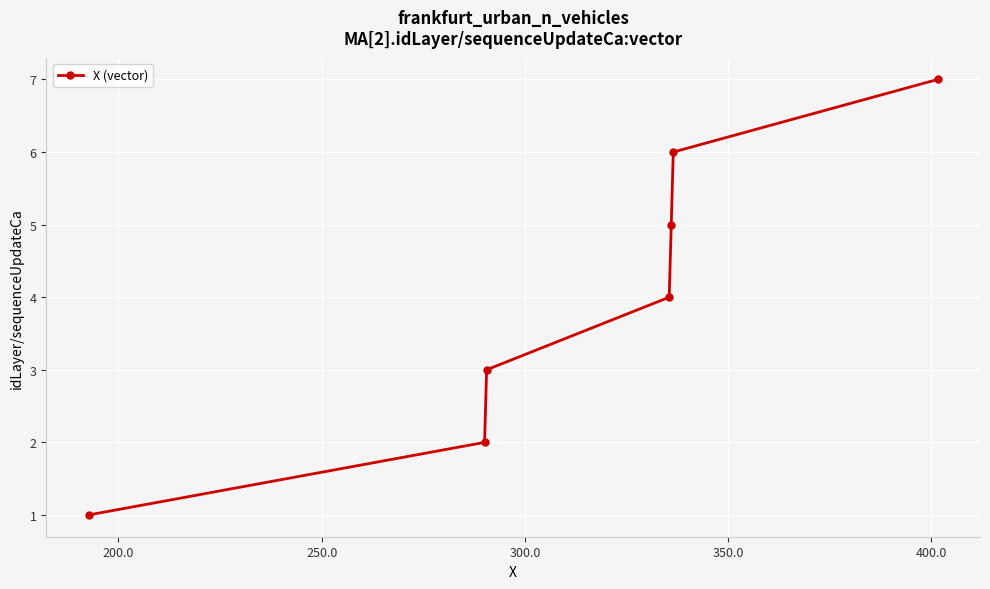

What is the difference between the maximum and minimum values?

6